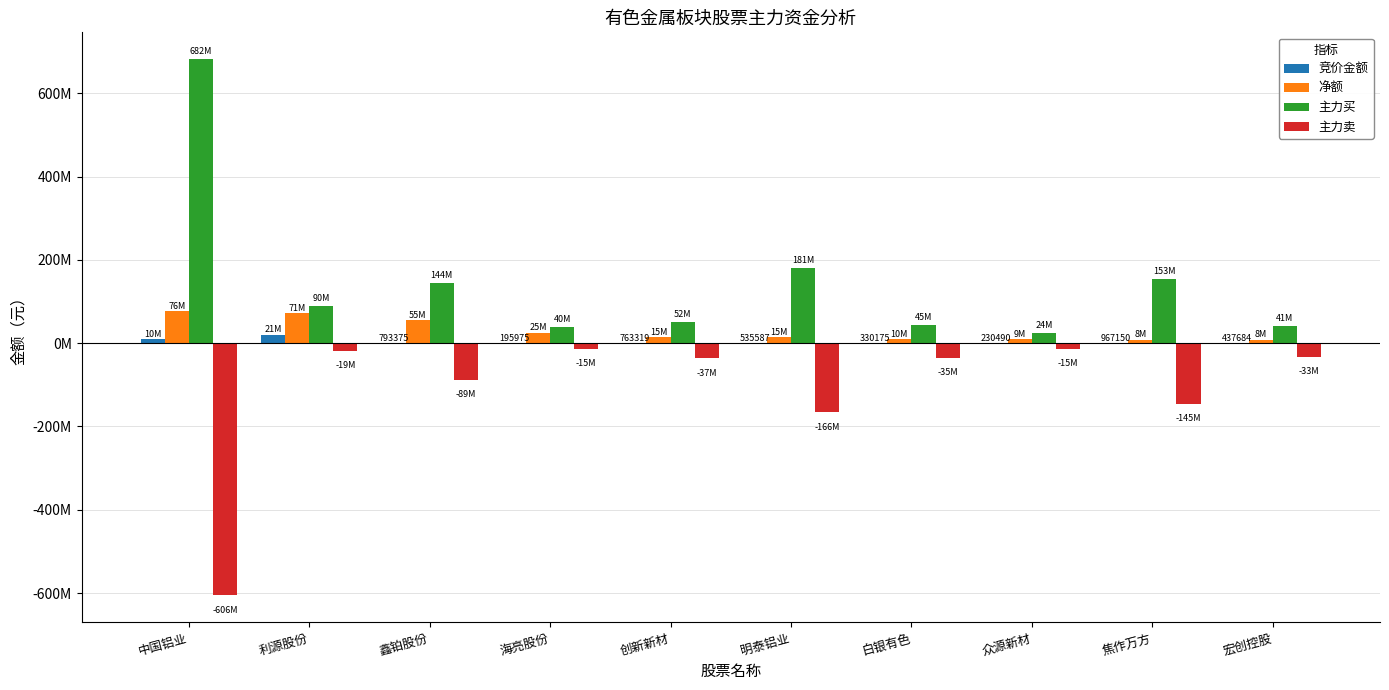

Which category has the highest value across all series?

中国铝业